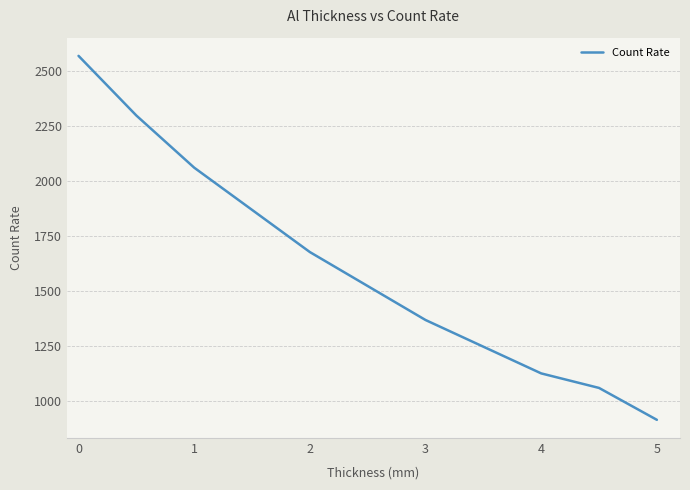

What is the sum of all values?

13064.7